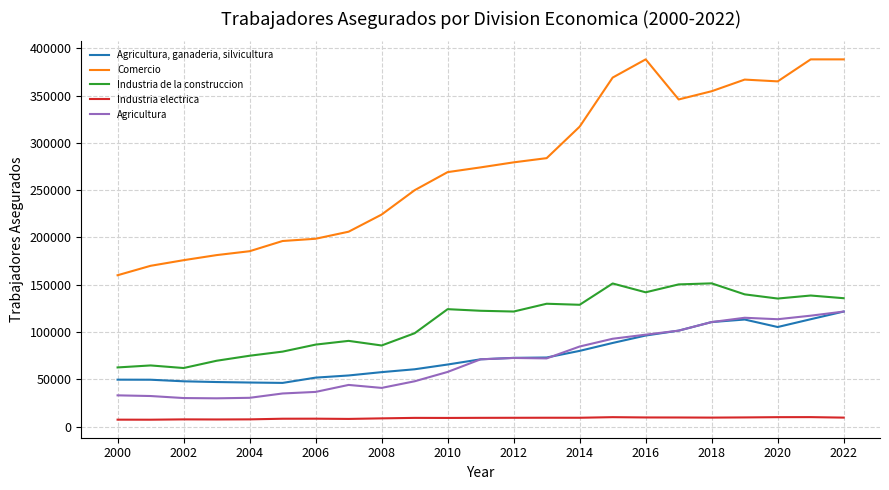

Which series has the largest total across all categories?

Comercio